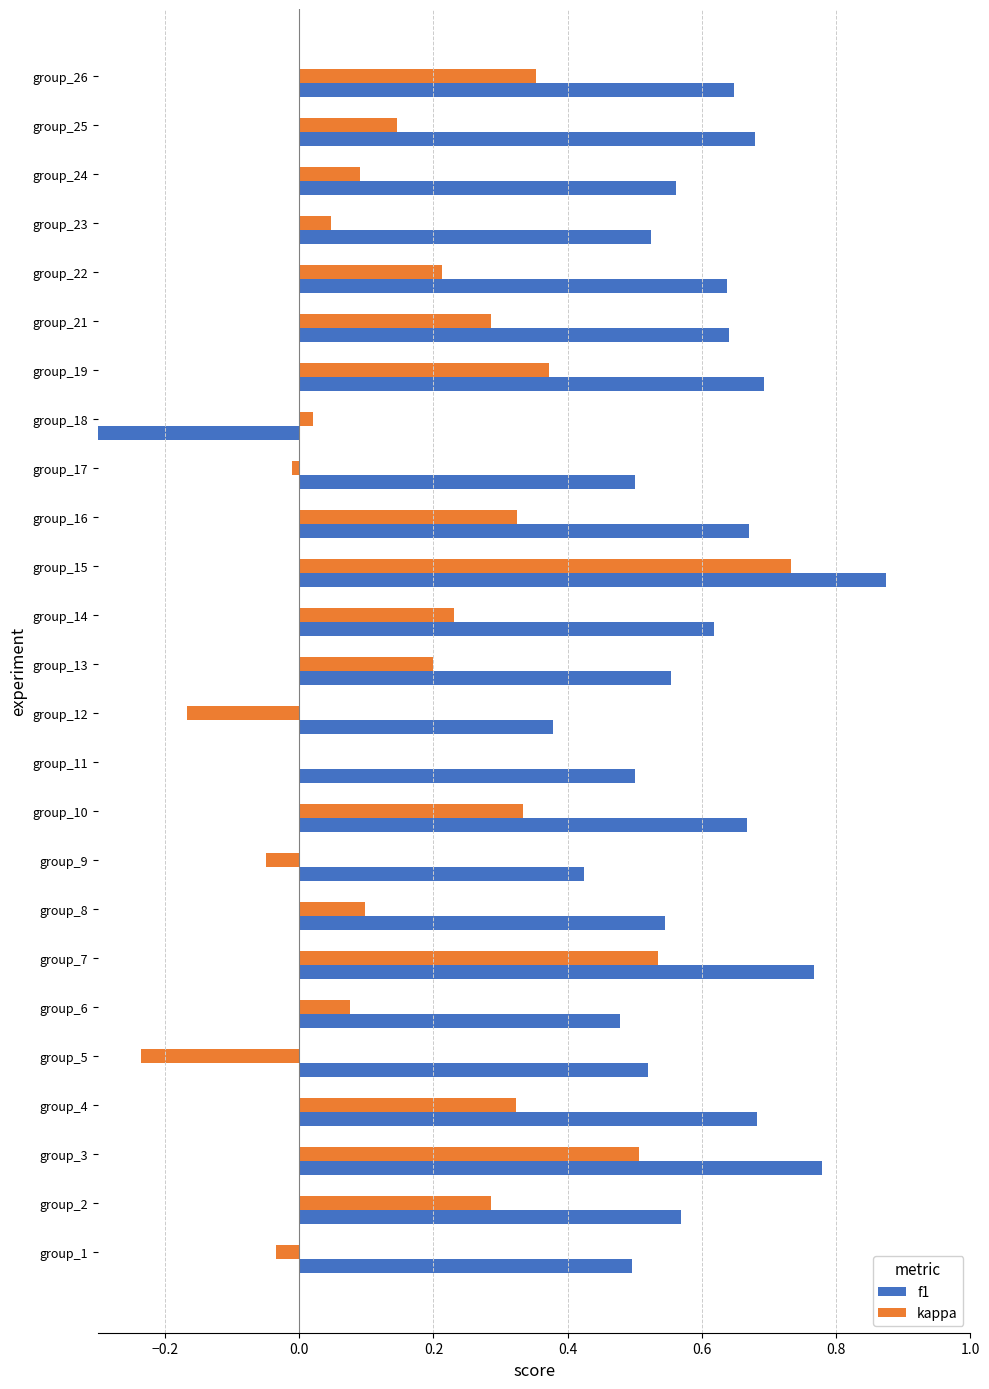

What is the value of the kappa bar at the 7th from the left?

0.5